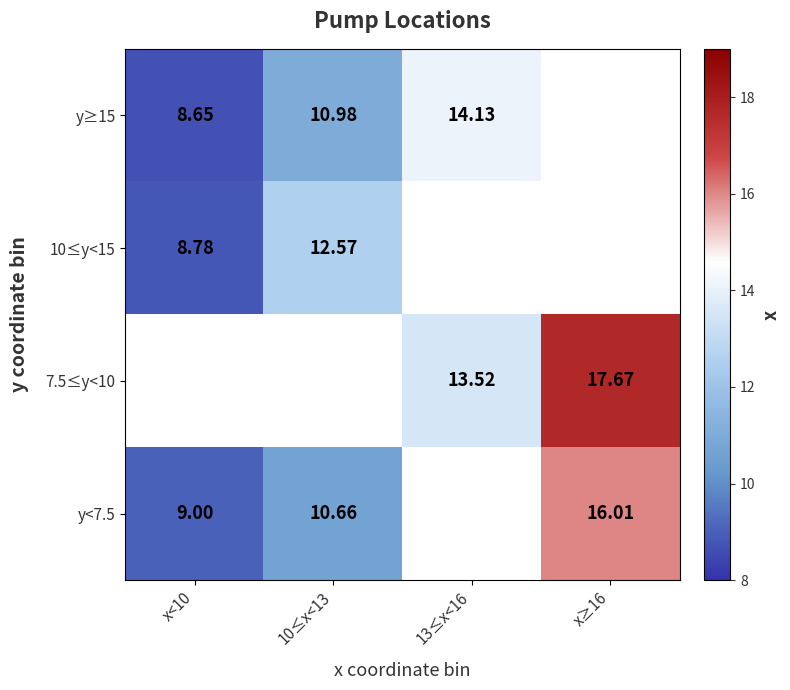

Is the value of 7.5≤y<10 at 13≤x<16 greater than the value of y≥15 at 10≤x<13?

Yes